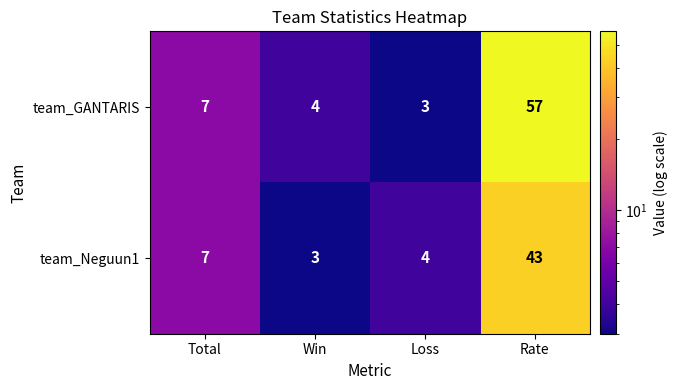

Between Total and Win, which series saw the biggest shift?

team_Neguun1